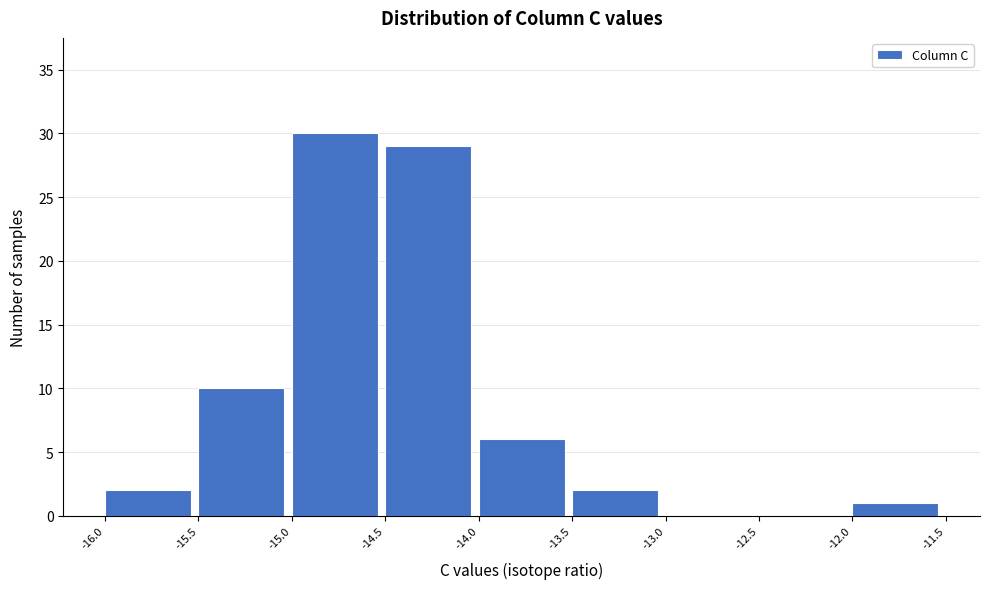

What is the height of the bar covering -15.5 to -15.0 on the x-axis? The values are not printed on the chart, so give them approximately, as read against the axis.

10